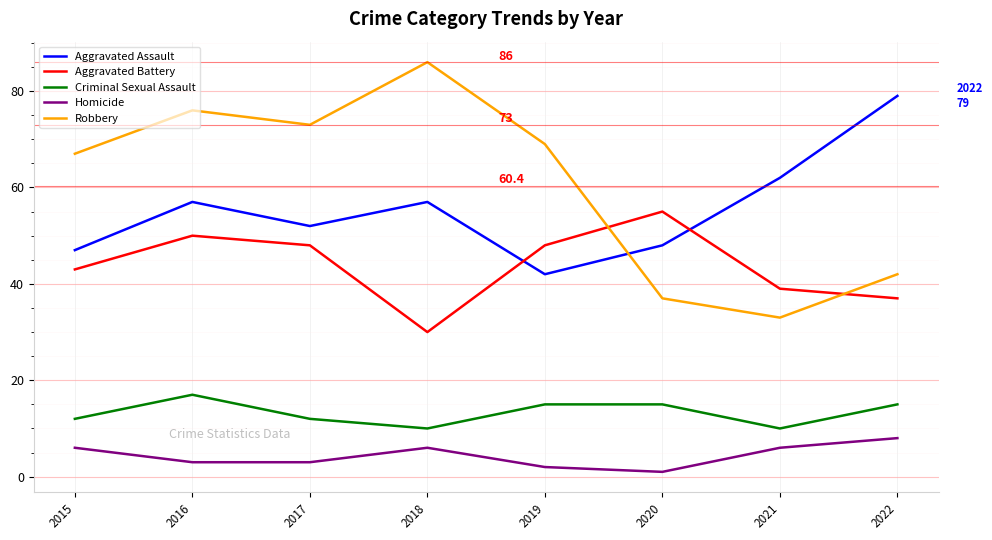

What is the difference between the maximum and minimum values in the Homicide series?

7